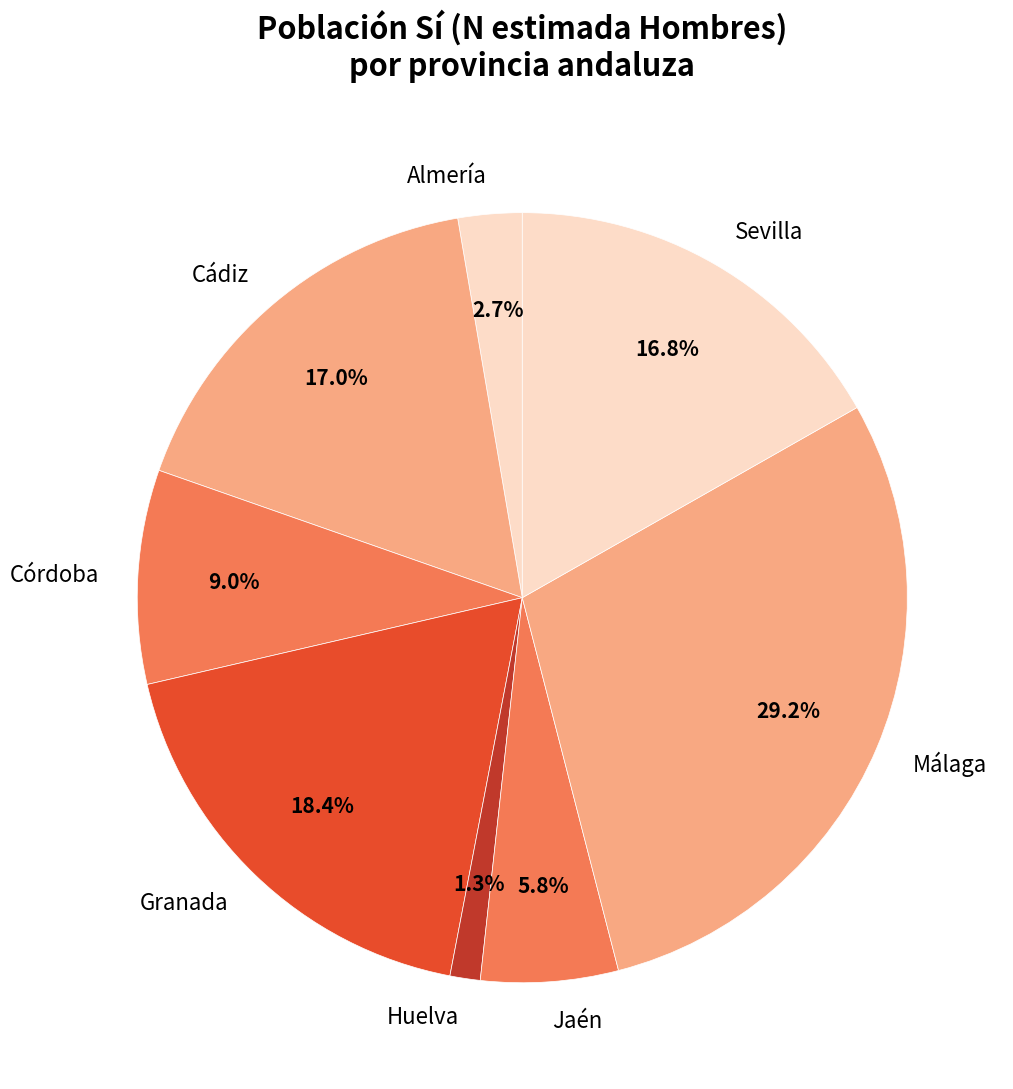

Is the sum of Granada and Córdoba greater than half?

No